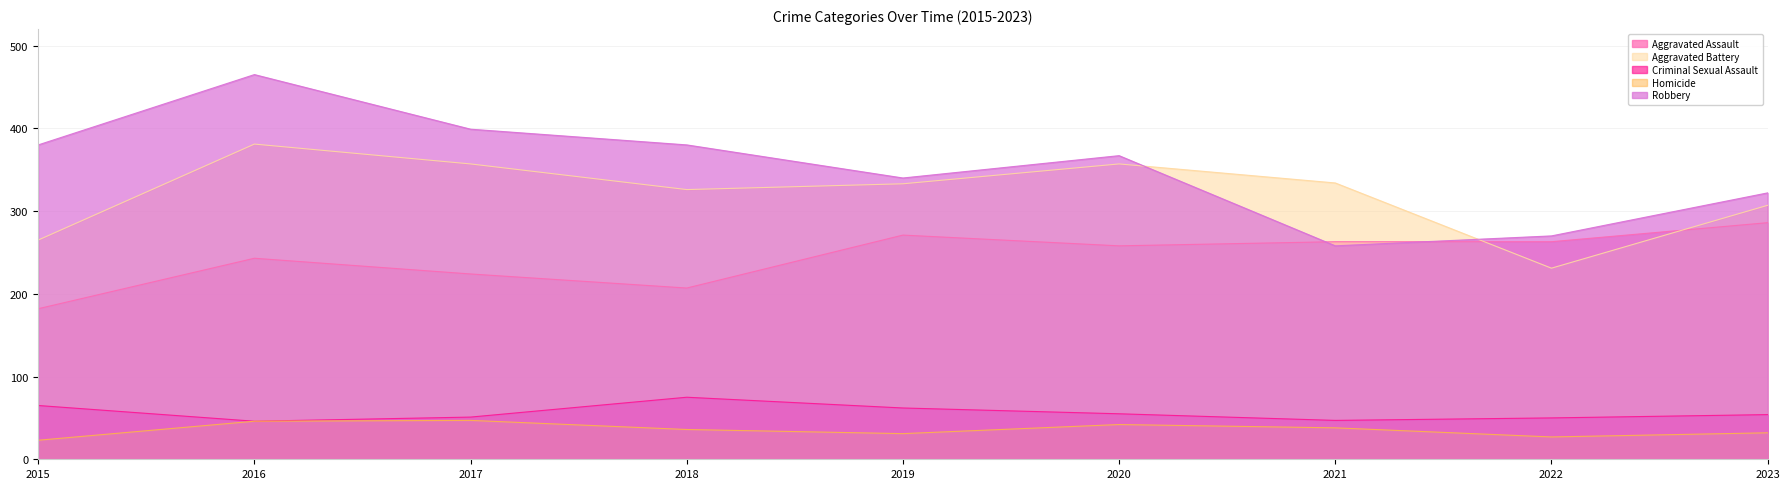

Reading right to left, what are all the values shown in this chart?

Aggravated Assault: 286	263	263	258	271	207	224	243	182
Aggravated Battery: 307	231	334	357	333	326	357	381	265
Criminal Sexual Assault: 54	50	47	55	62	75	51	46	65
Homicide: 32	27	38	42	31	36	47	46	23
Robbery: 322	270	258	367	340	380	399	465	380